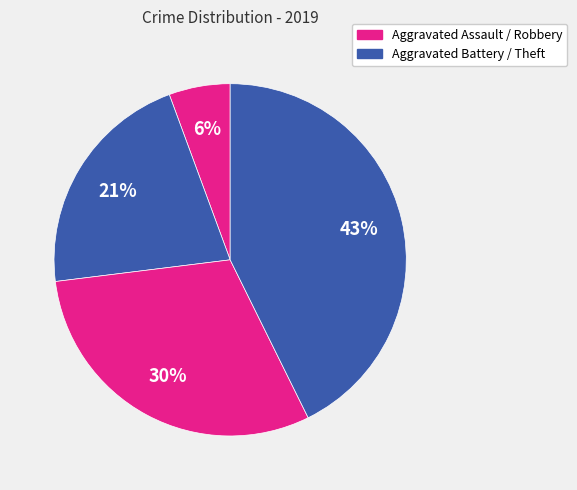

How many segments does this pie chart have?

4